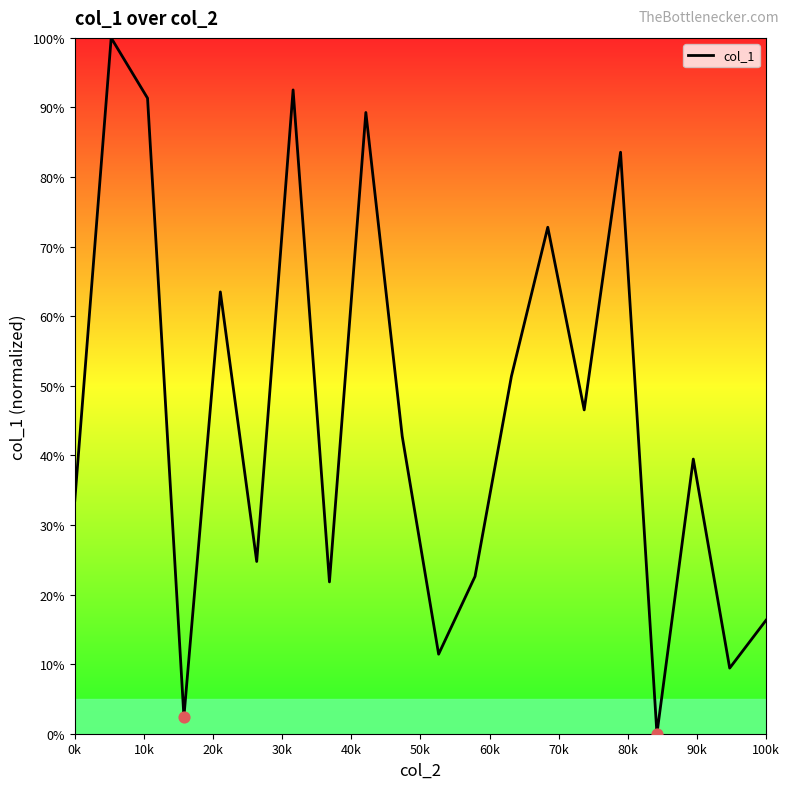

What is the greatest value displayed?

100.0